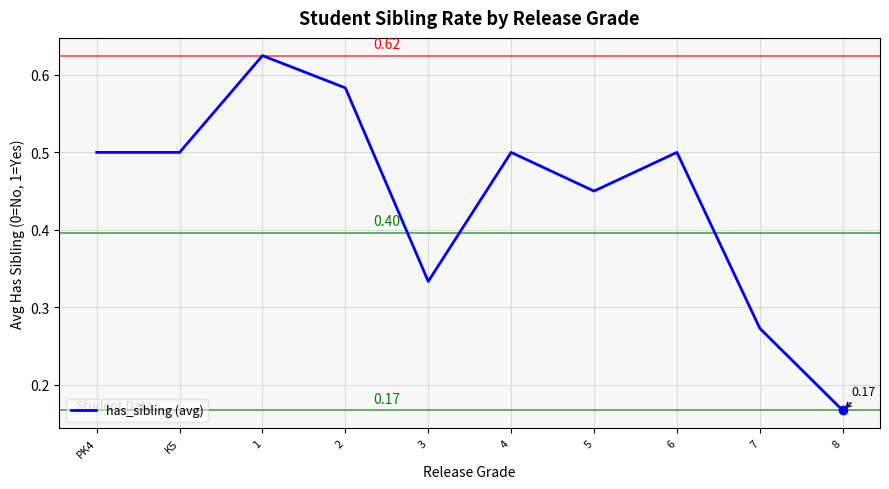

How many lines are shown in the chart?

1